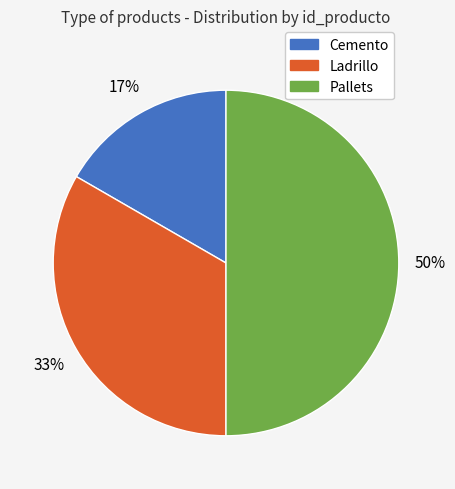

Rank the categories by value from lowest to highest.

Cemento, Ladrillo, Pallets